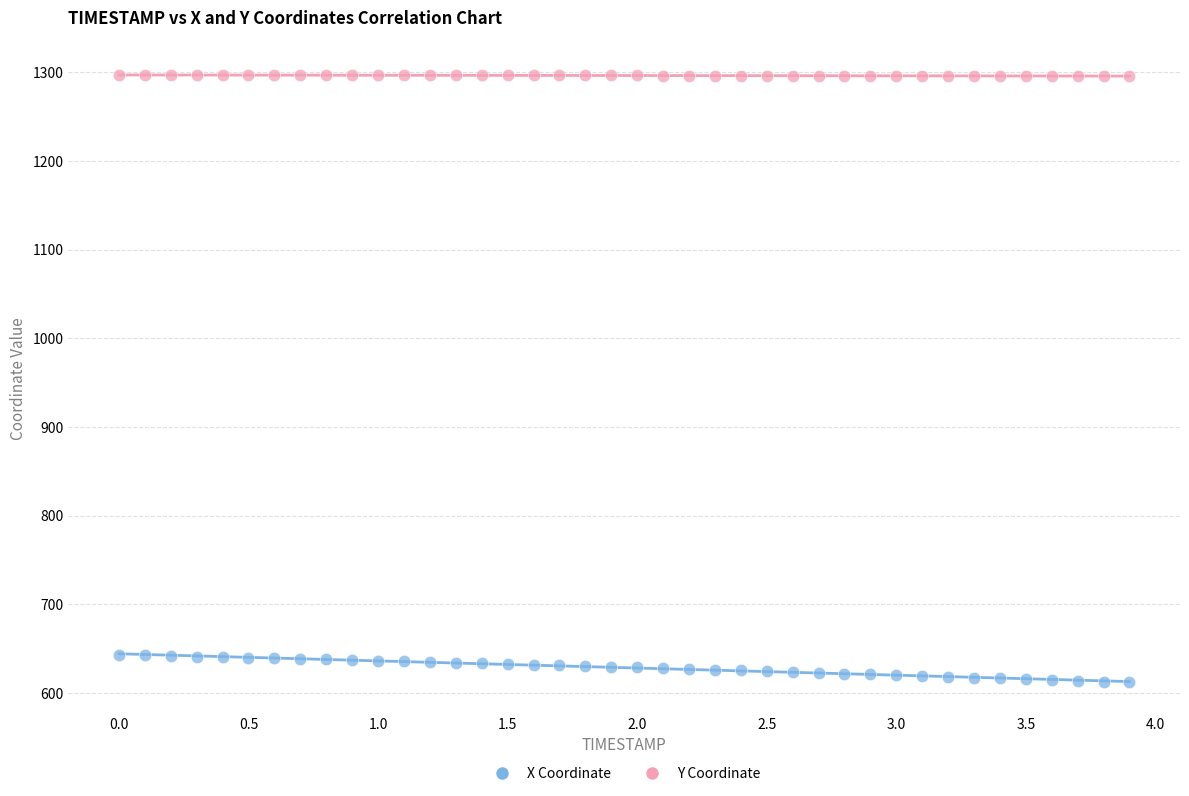

What is the X range (max minus min) for the scatter plot?

3.9